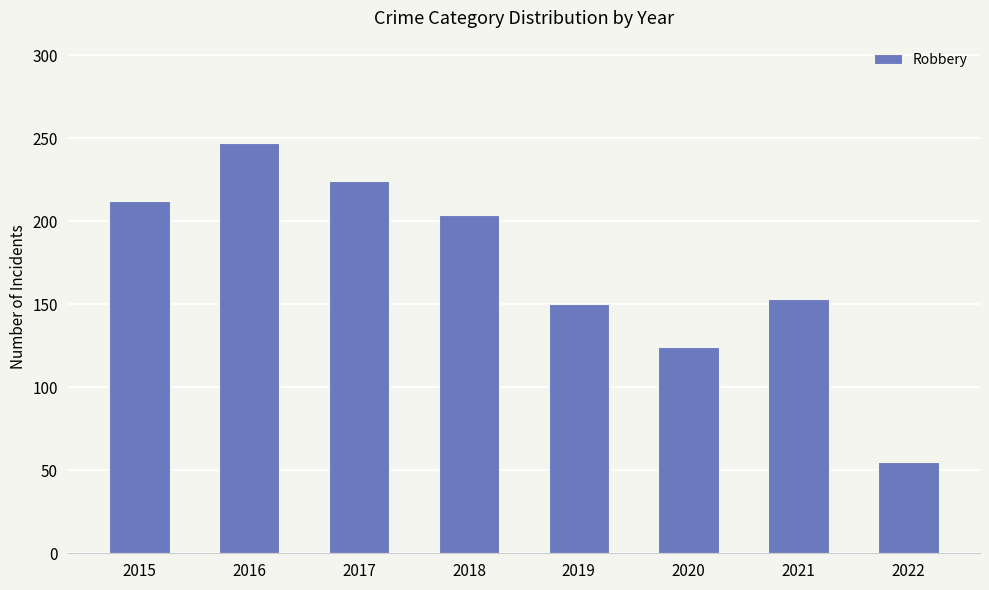

Between 2017 and 2022, which is larger?

2017